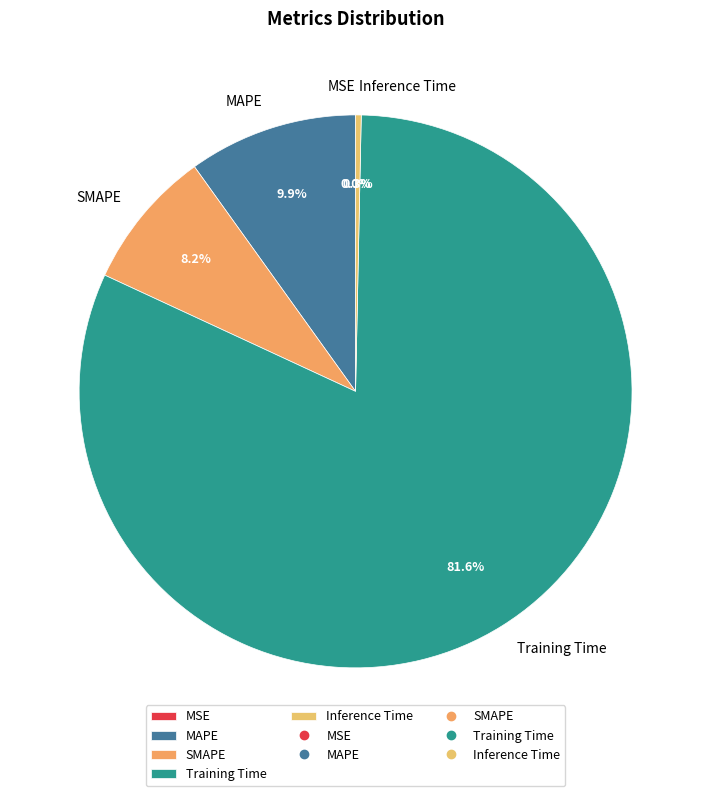

Is it true that SMAPE is 3% of the pie?

False